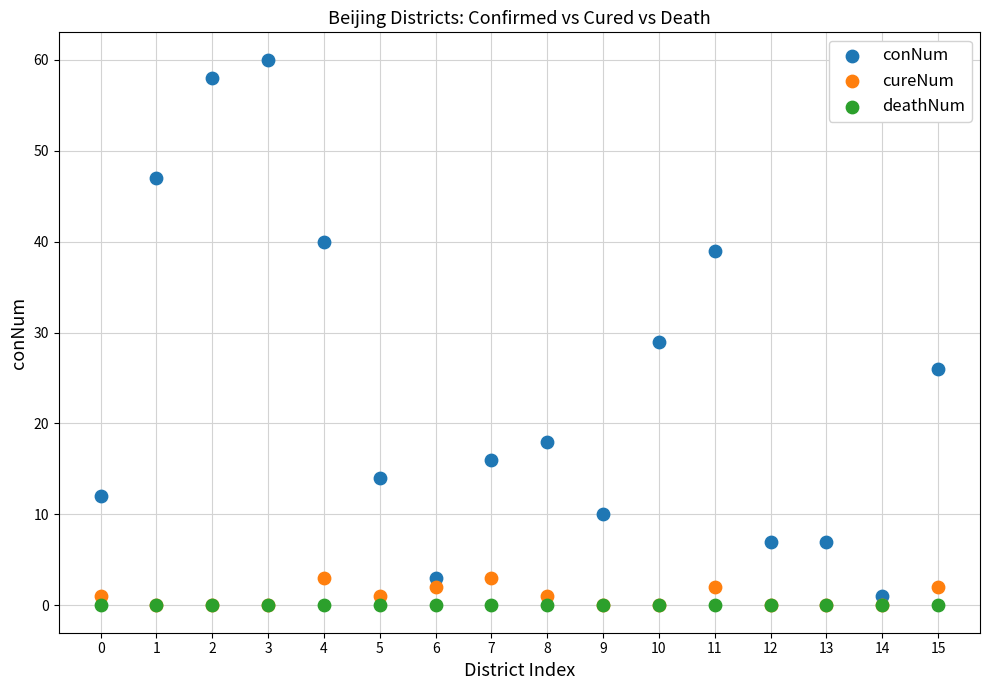

What are all the series names shown in the legend?

conNum, cureNum, deathNum